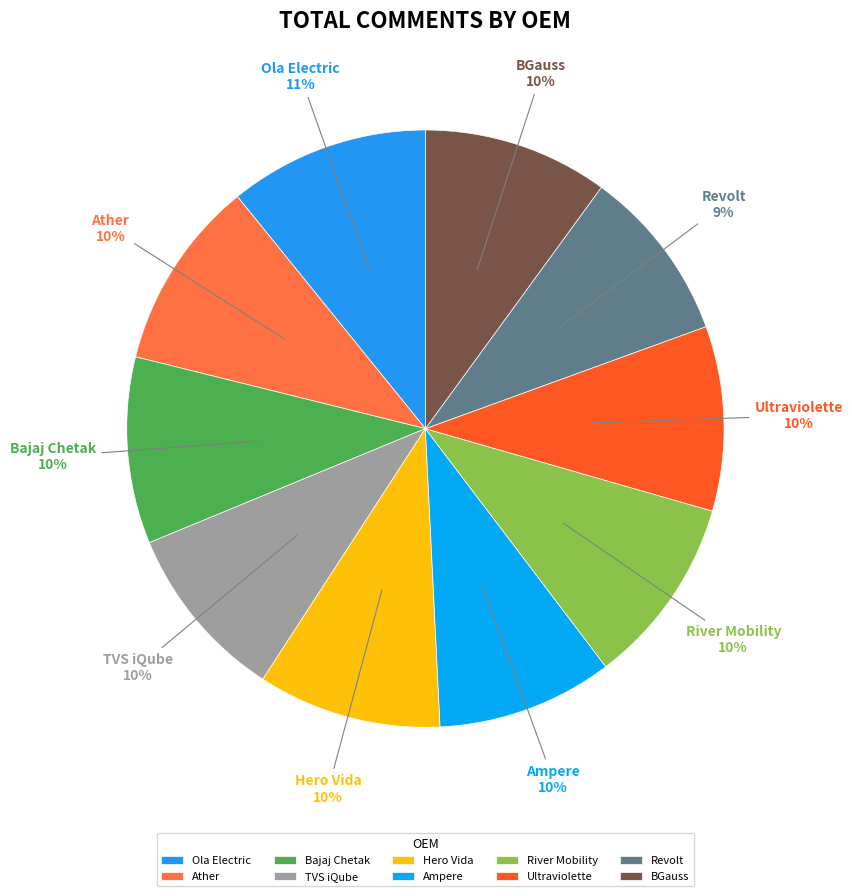

Do TVS iQube and Bajaj Chetak together represent more than half of the pie?

No